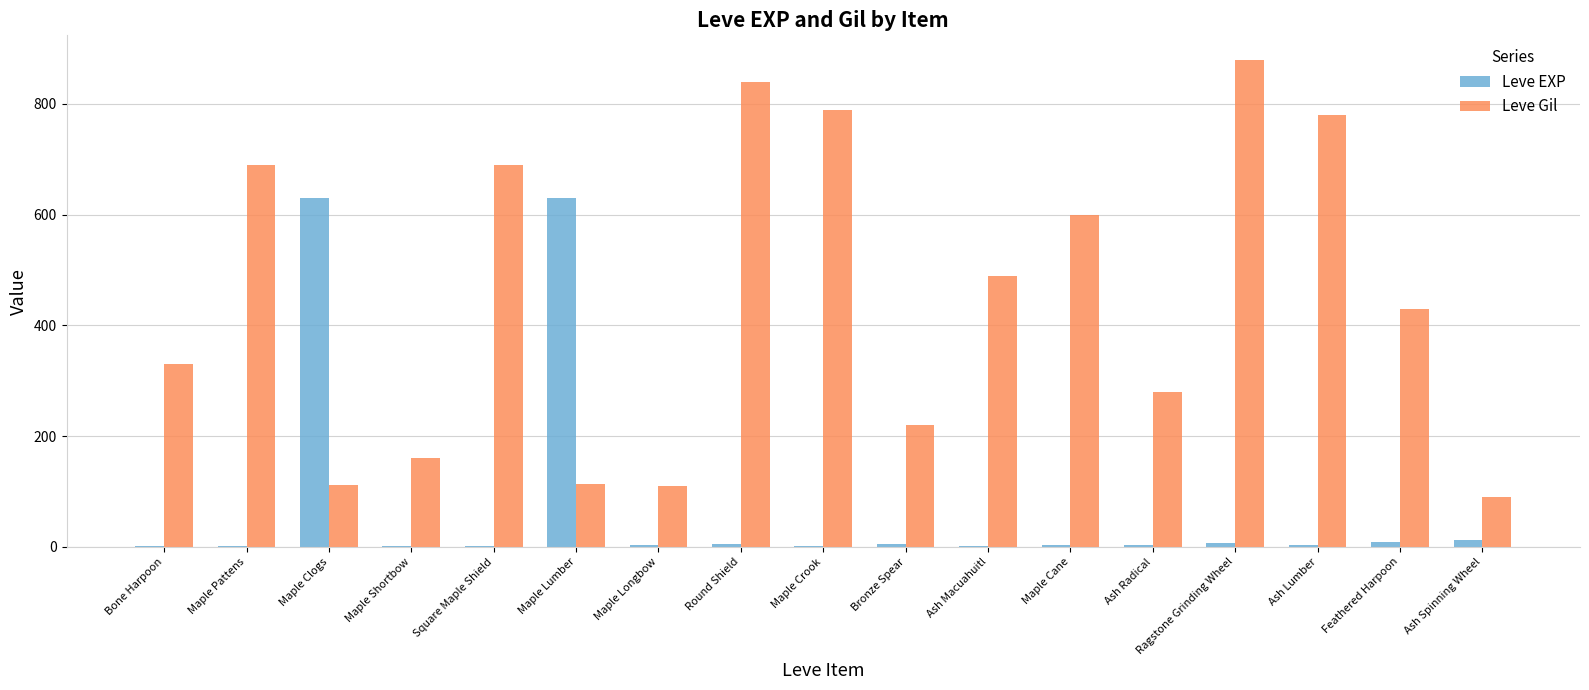

What is the greatest value displayed?

880